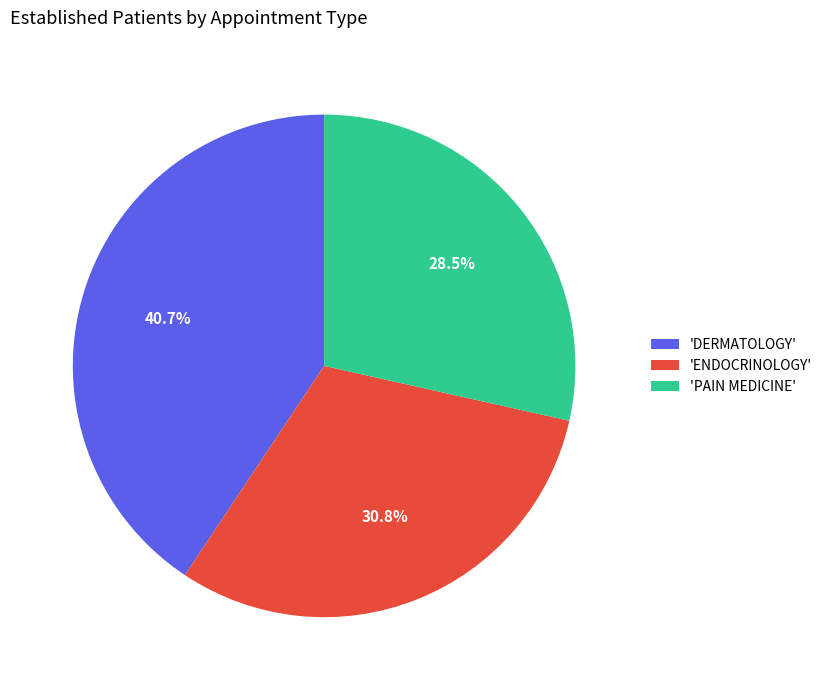

Is 'PAIN MEDICINE' the majority of the pie?

No